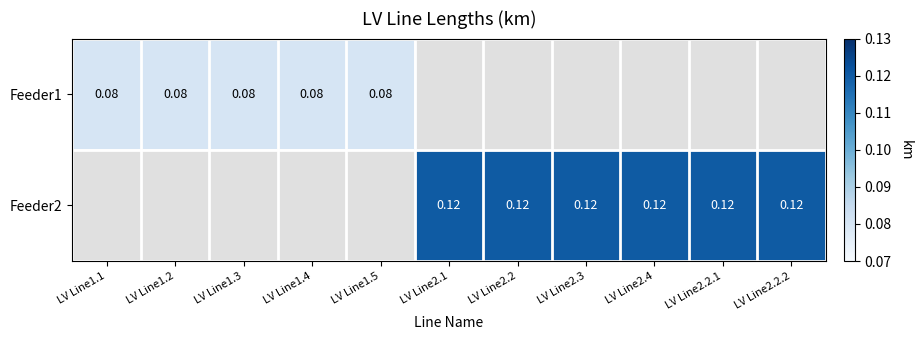

True or false: Feeder2 has a value of 0.1 at LV Line2.1.

True